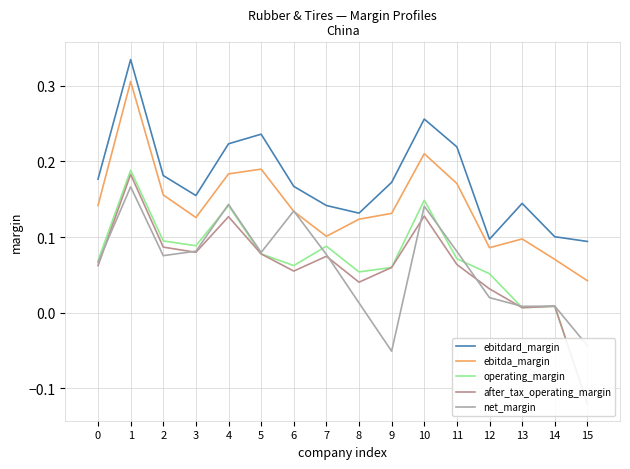

What is the sum of all net_margin values?

1.0